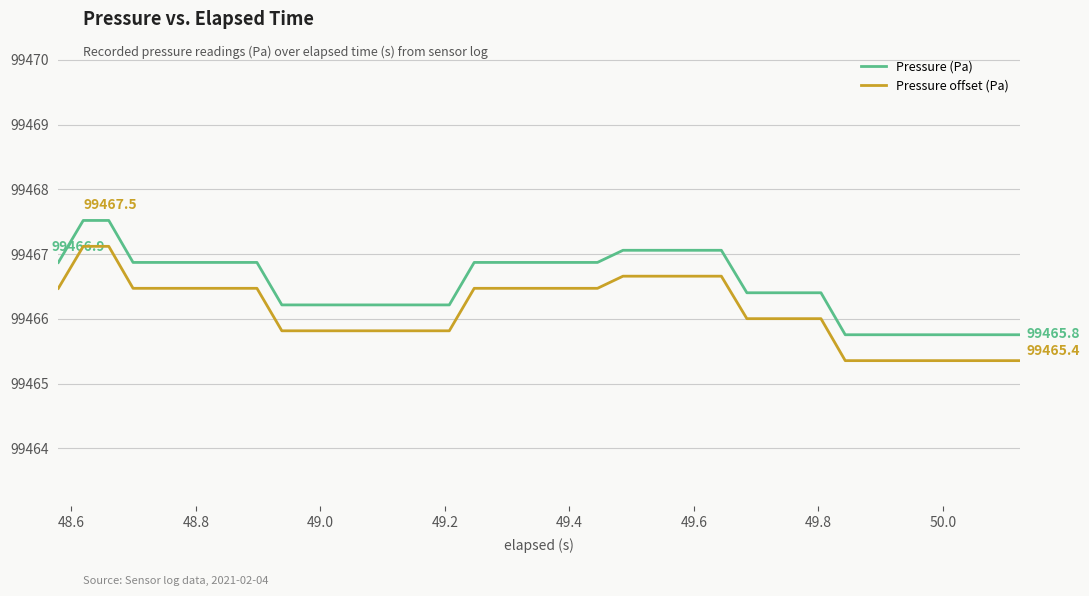

True or false: Pressure (Pa) and Pressure offset (Pa) cross at least once.

False